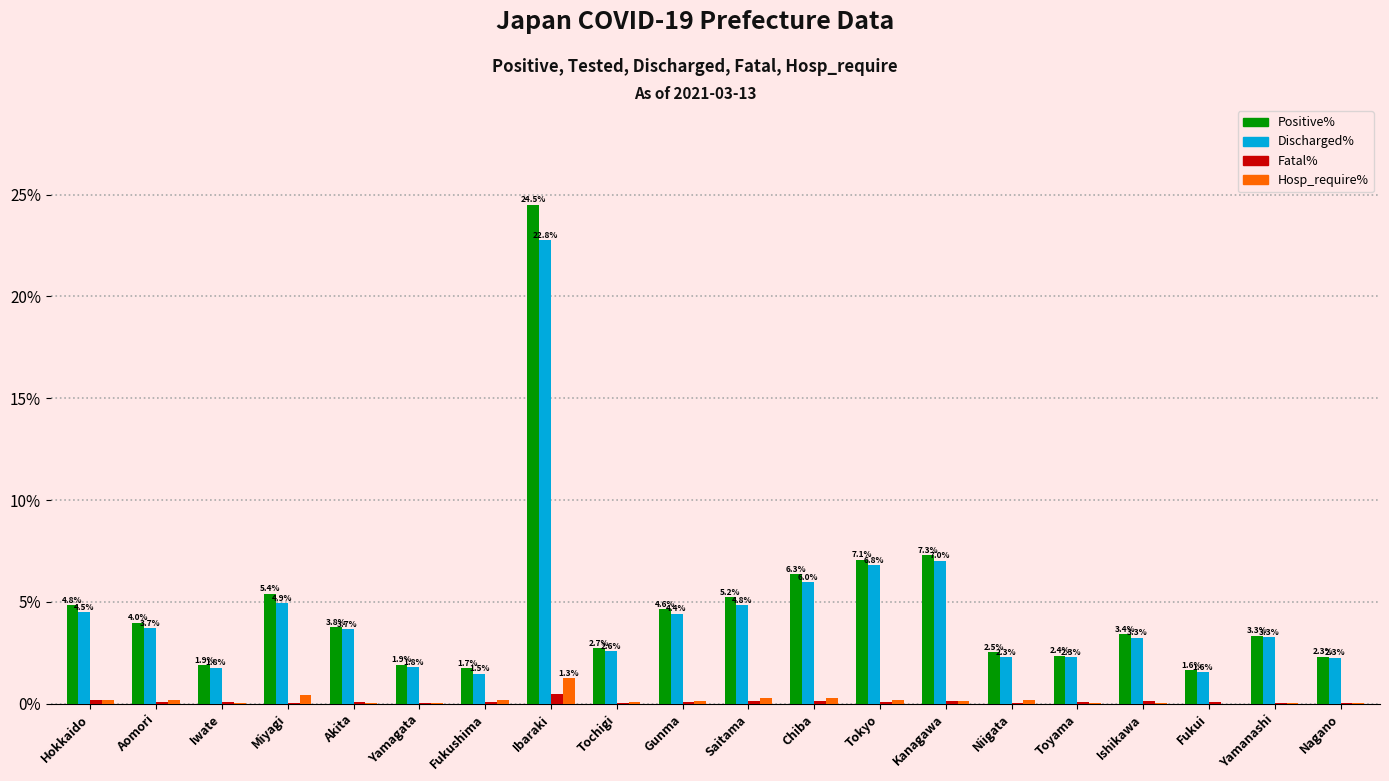

At which label is Discharged% closest to 12?

Kanagawa